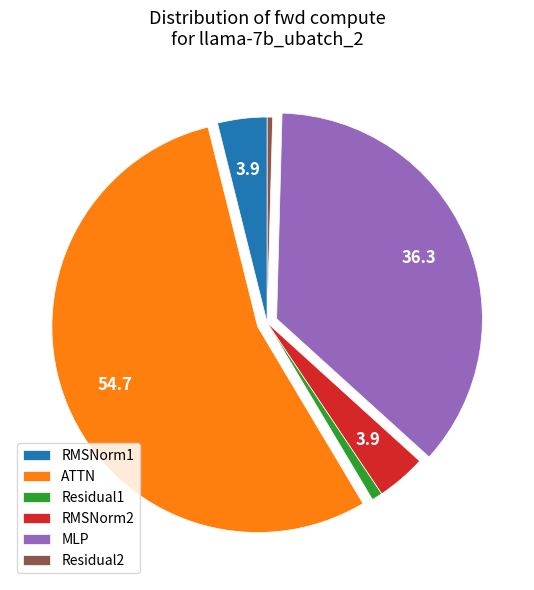

Which category has the biggest portion of the pie?

ATTN